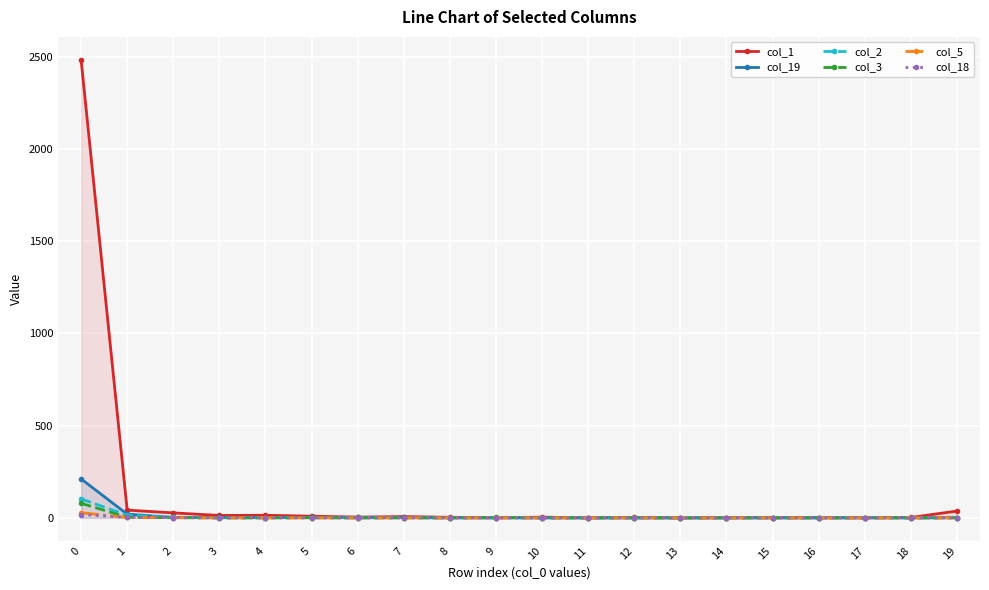

What is the difference between the highest and lowest values at 15?

1